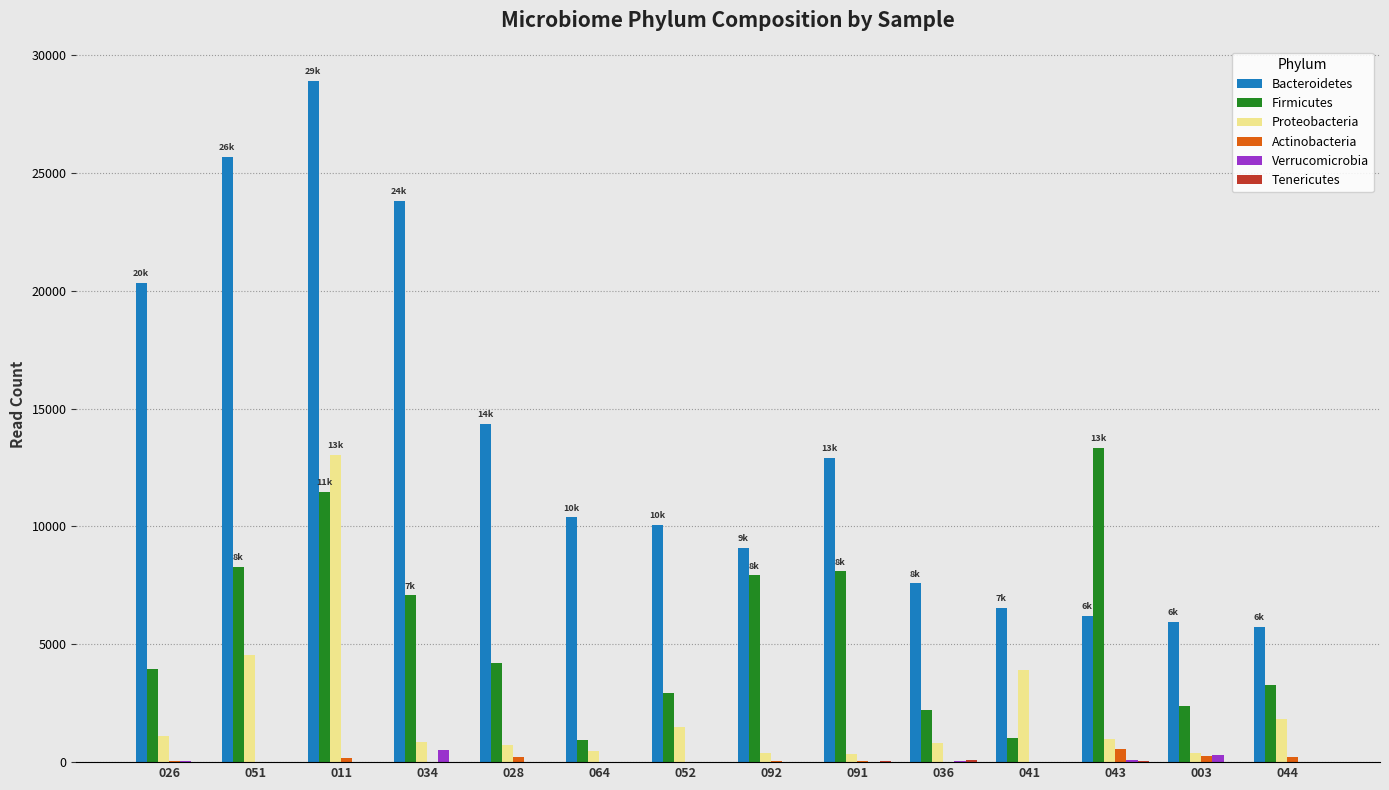

How many series are shown in this chart?

6